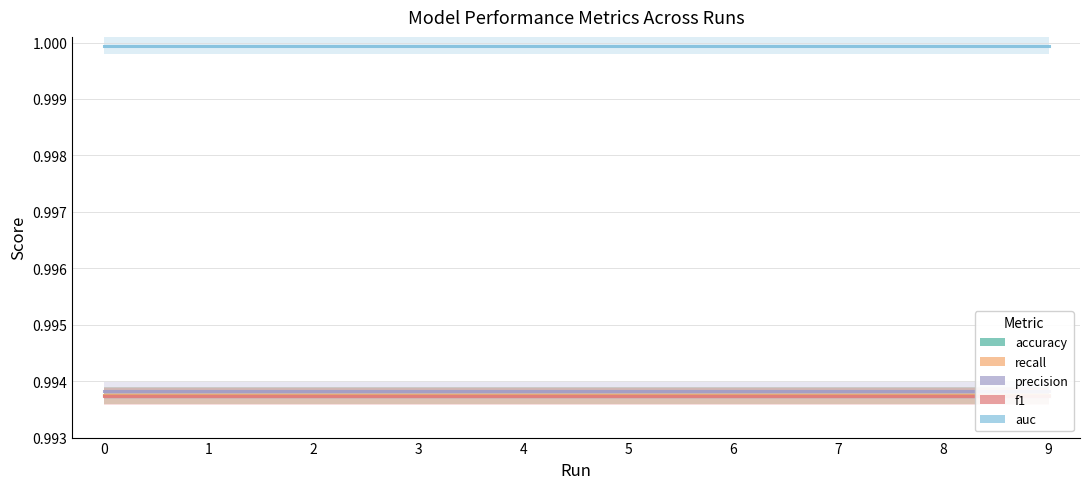

Rank the series by their maximum value, from lowest to highest.

f1, accuracy, recall, precision, auc